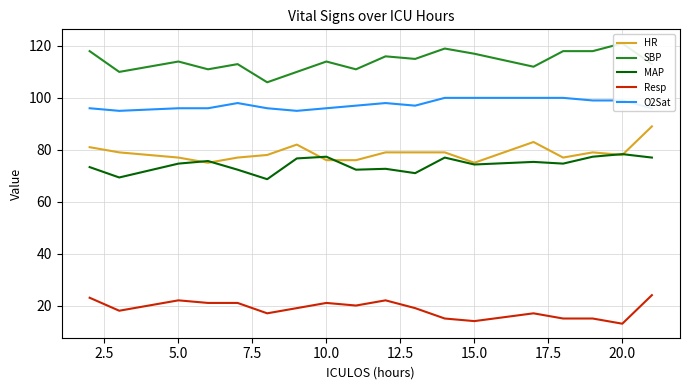

True or false: HR and SBP intersect in this chart.

False